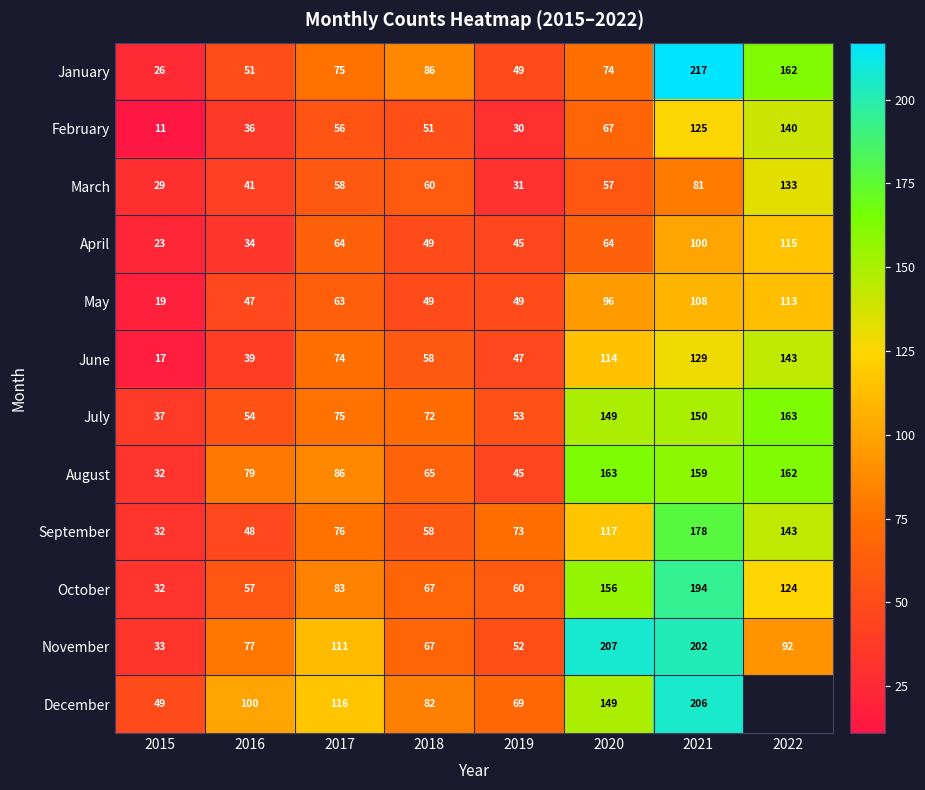

Where is May nearest to the value 66?

2017